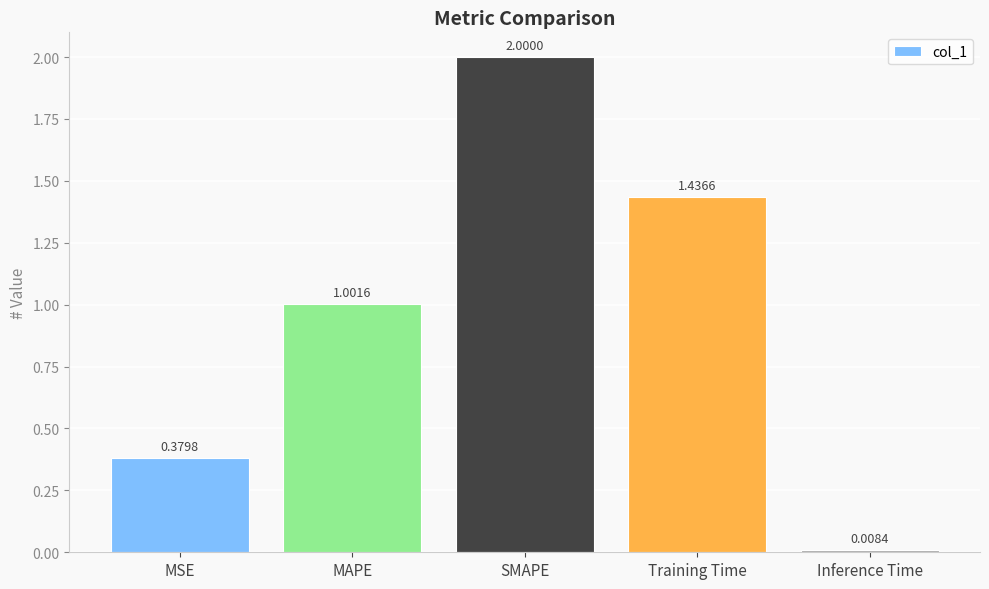

What is the label of the 5th bar from the left?

Inference Time